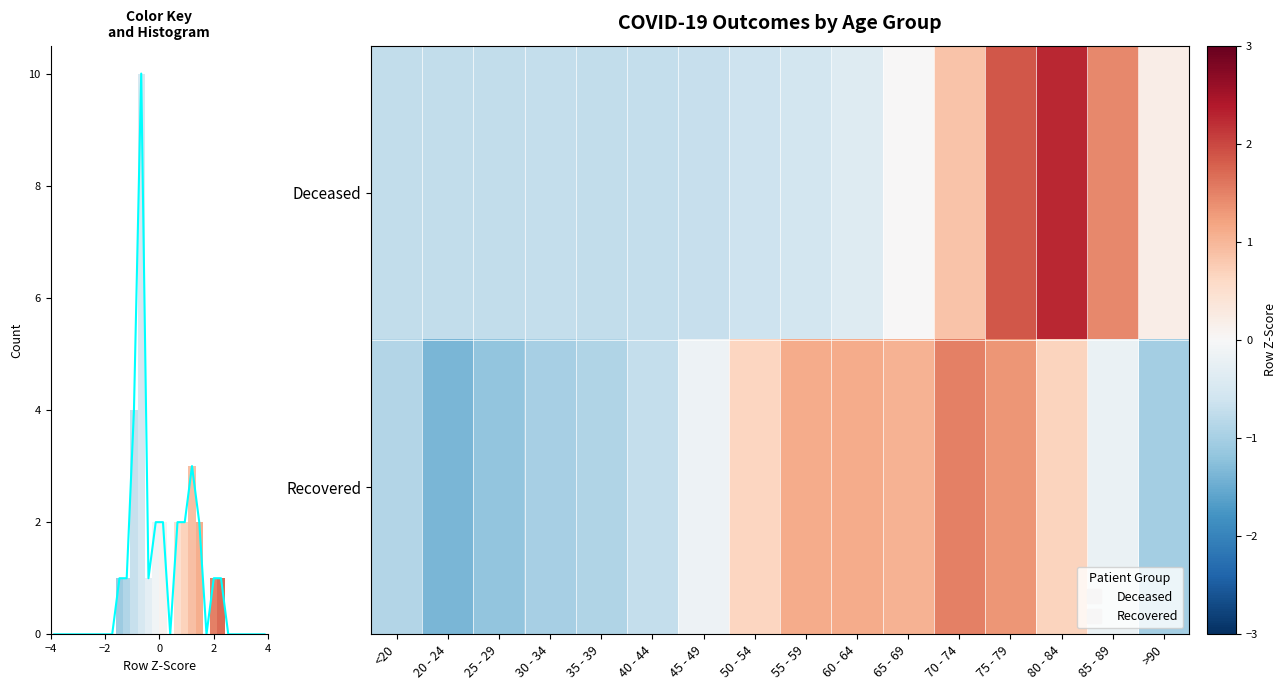

At how many categories does at least one series exceed 0?

9